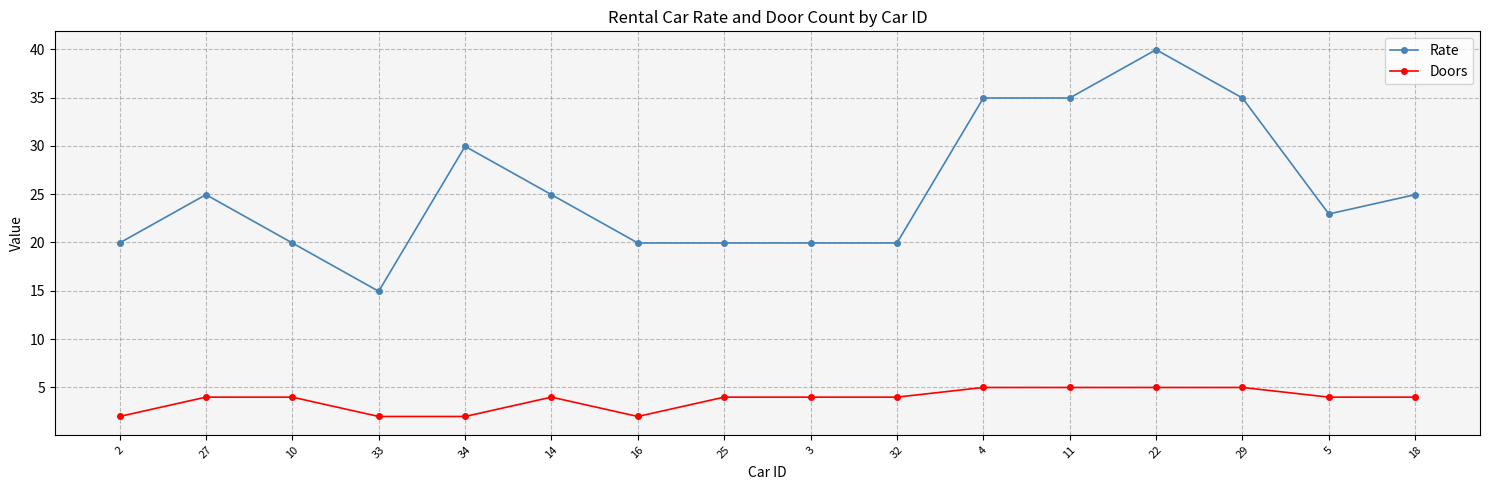

At which category does Rate reach its first local peak?

27